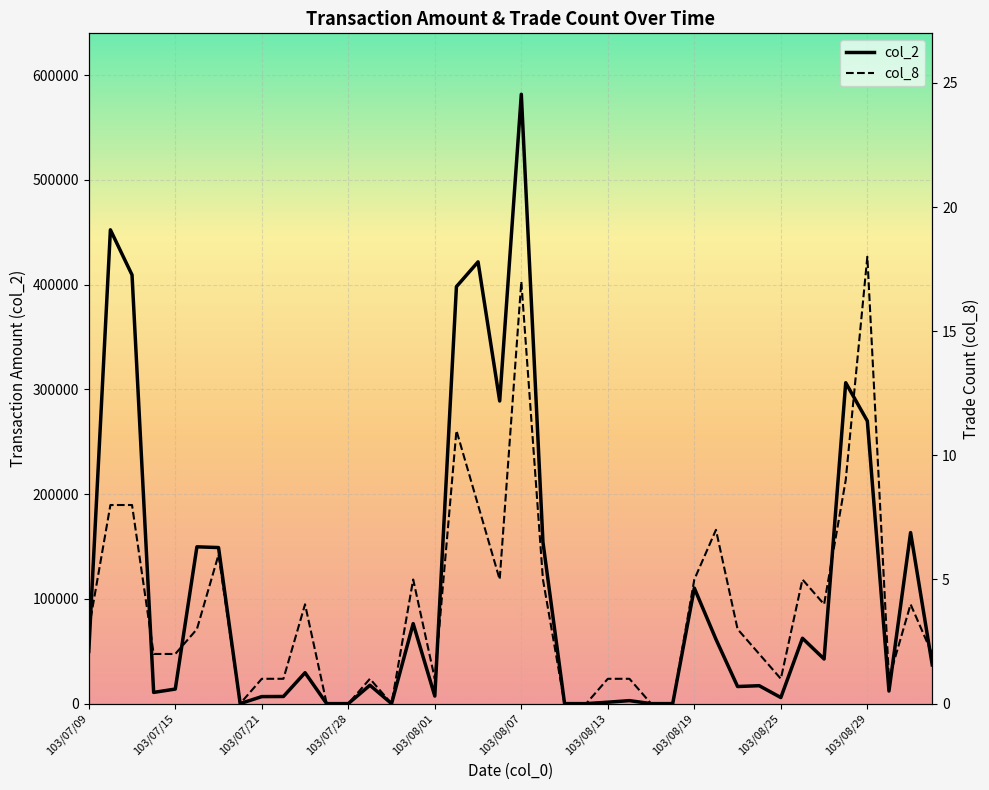

True or false: col_8 has more than 0 interior local peaks.

True